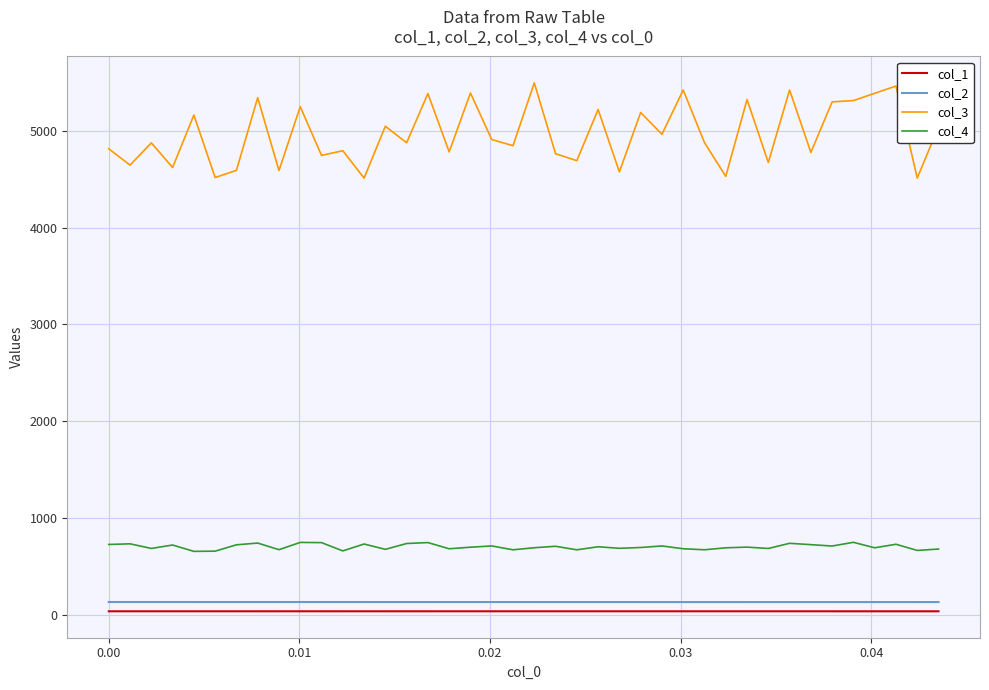

At how many categories does at least one series exceed 3400?

40